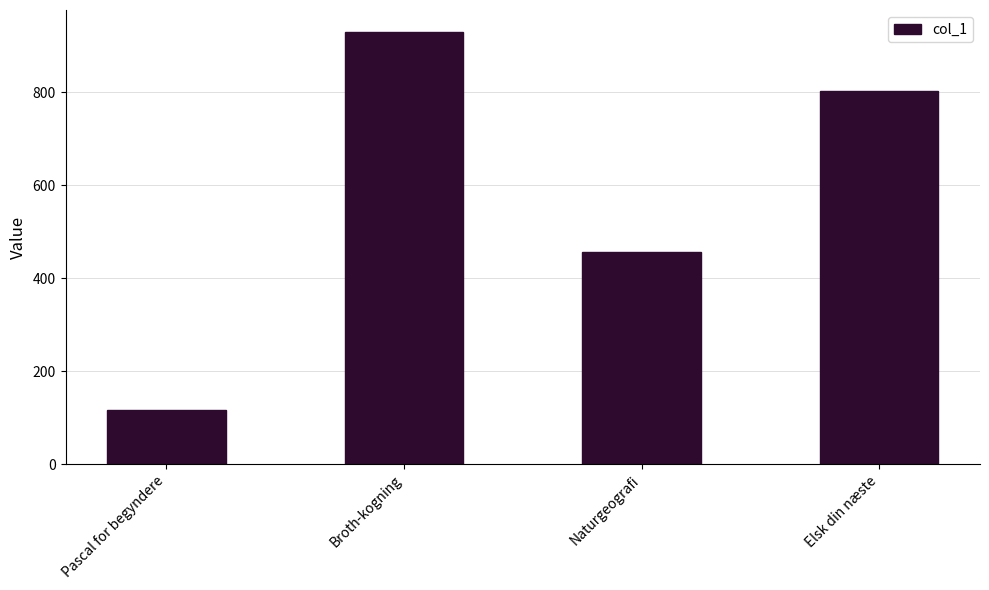

What is the difference between the maximum and minimum values?

813